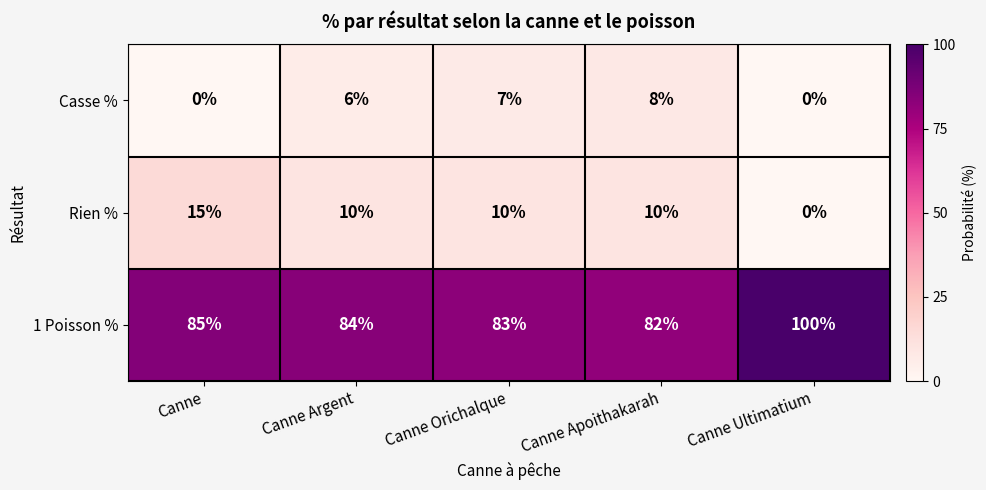

The Casse % series shows 6 at Canne Argent. True or false?

True